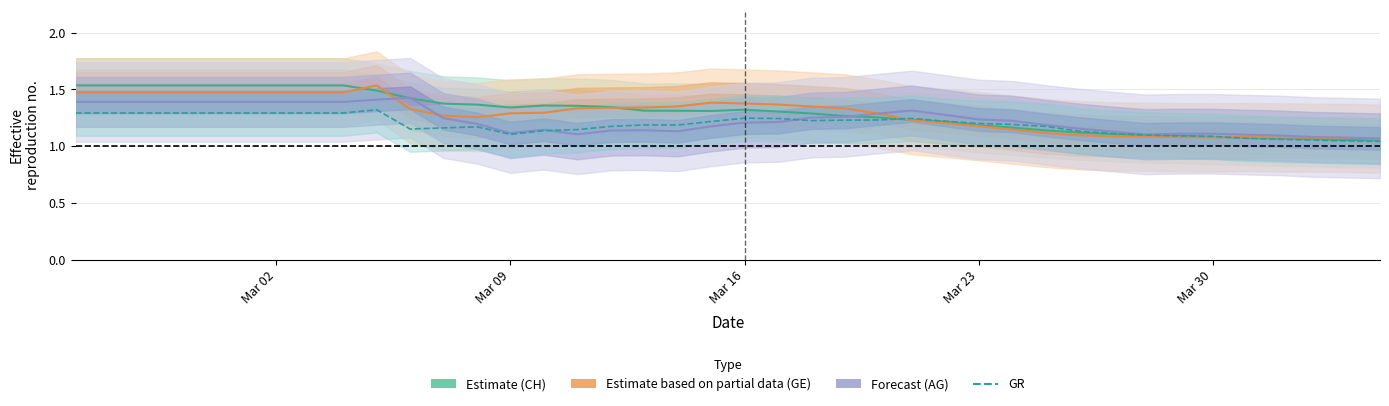

How many Forecast (AG) values are between 1 and 2?

40